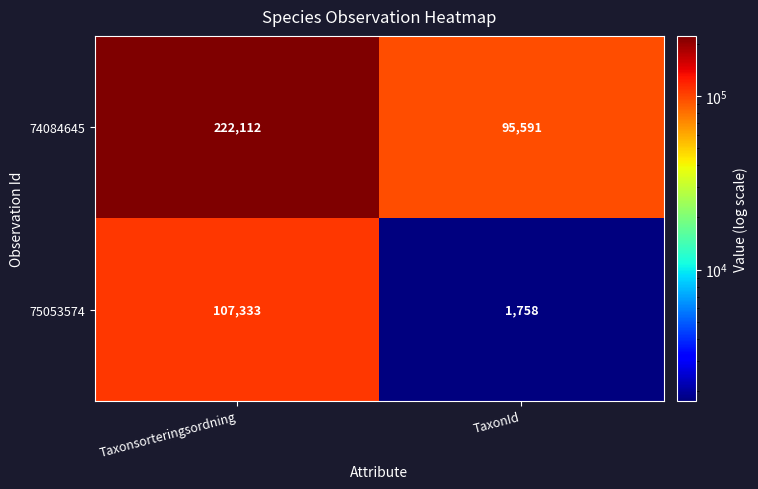

Which category has the lowest value in the 74084645 series?

TaxonId